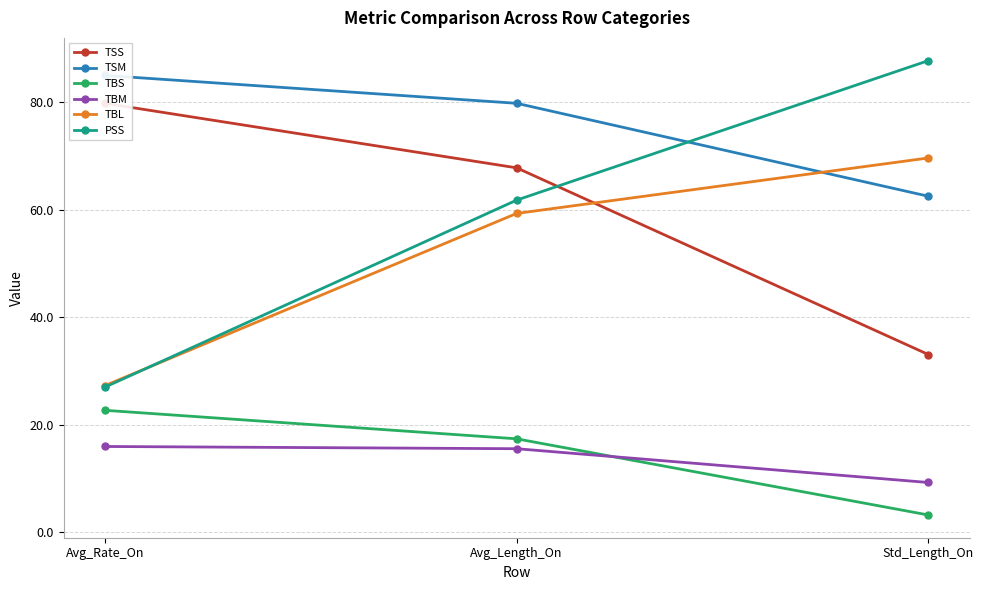

What is the spread (max minus min) of values at Avg_Rate_On?

69.0